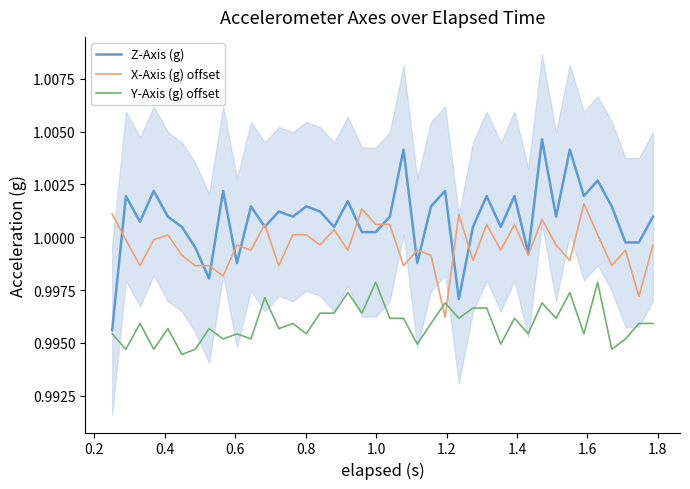

List the series in order of their peak value, highest first.

Z-Axis (g), X-Axis (g) offset, Y-Axis (g) offset